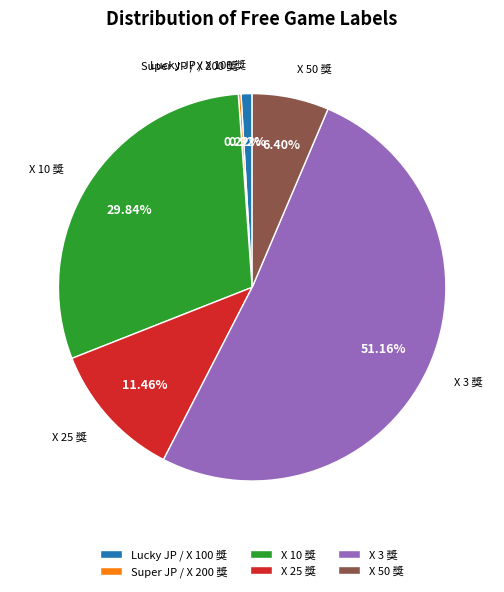

Does X 3 獎 represent more than half of the total?

Yes